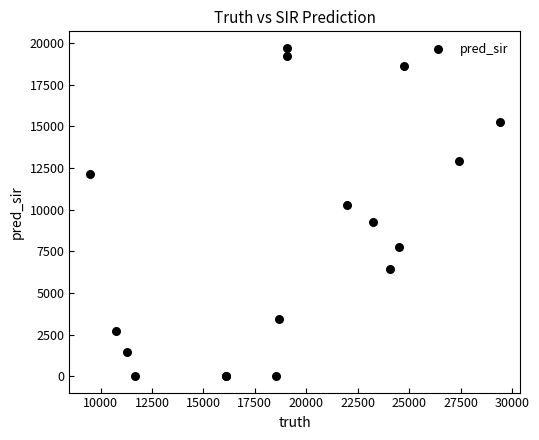

What Y value in the scatter plot is closest to 9859?

10264.0